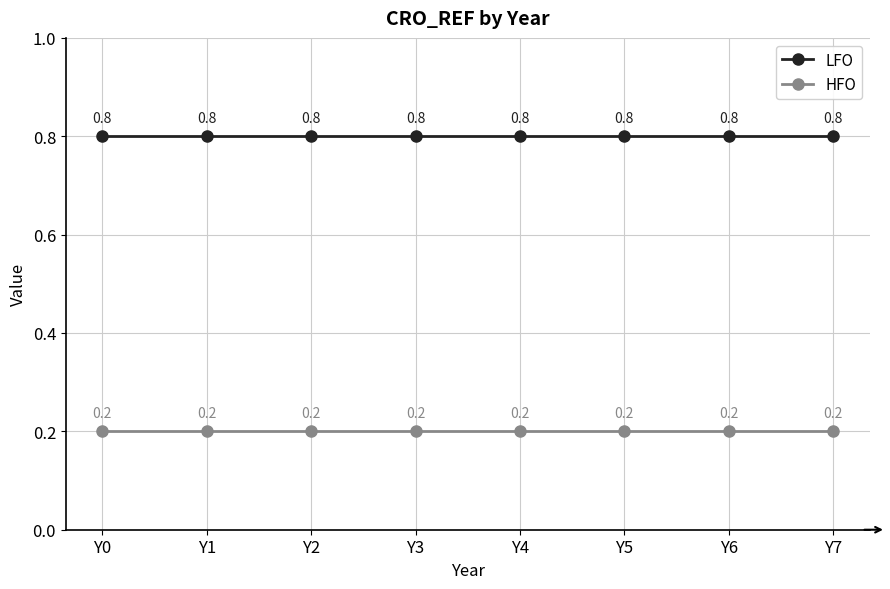

Is it true that HFO equals 0.3 at Y3?

False